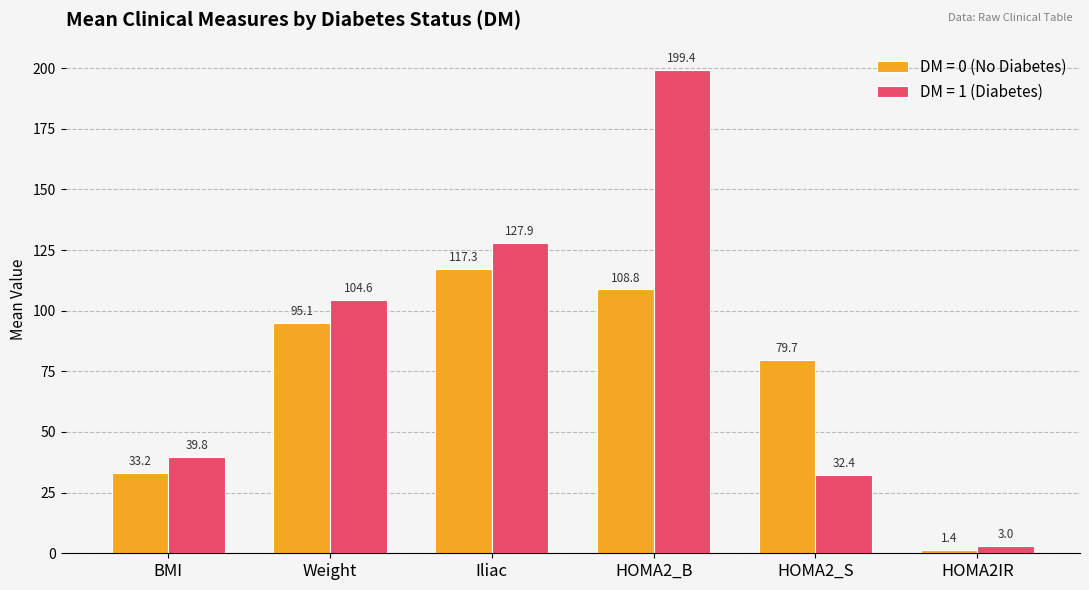

The value of DM = 0 (No Diabetes) at HOMA2_B is 42.3. True or false?

False